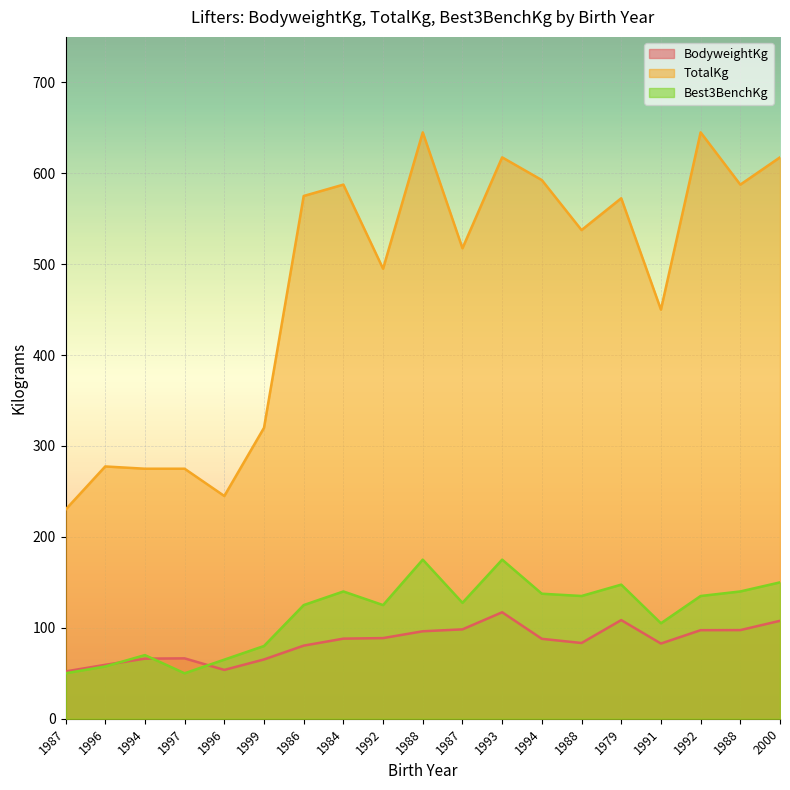

Rank the series at 1986 from highest to lowest value.

TotalKg, Best3BenchKg, BodyweightKg